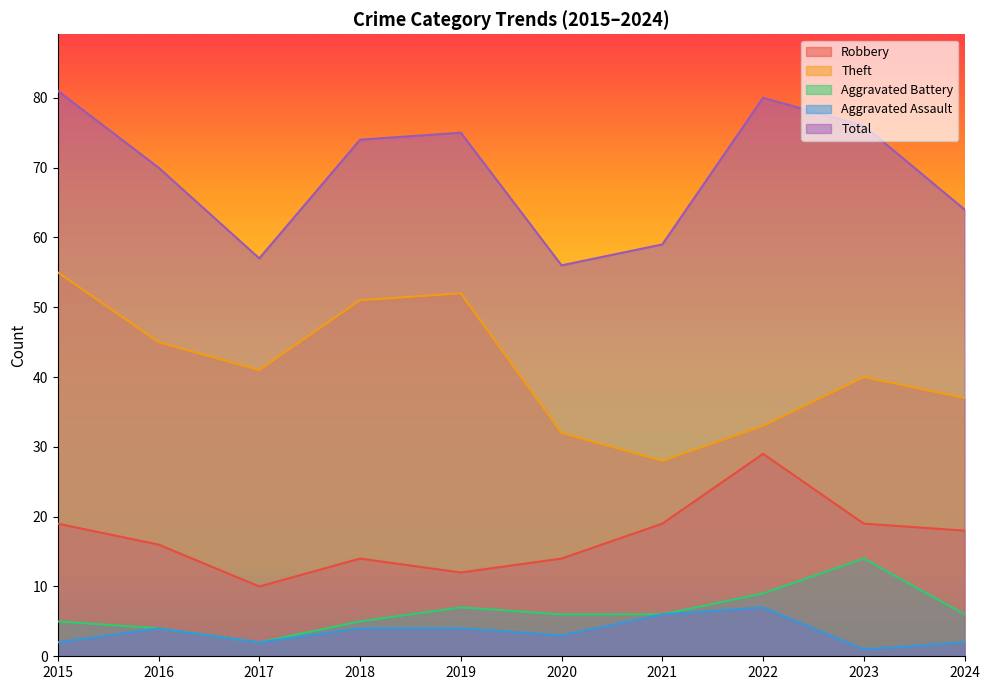

True or false: Theft has a value of 55 at 2015.

True